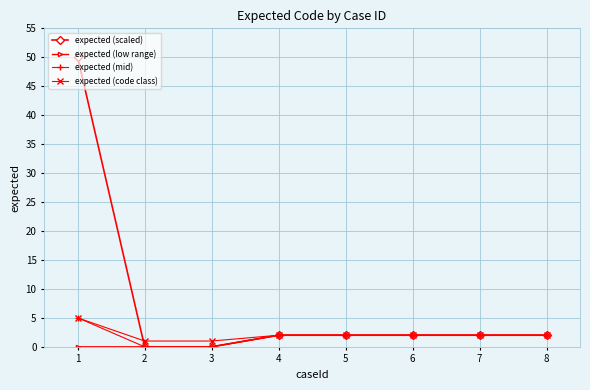

At which category is the sum across all series the highest?

1